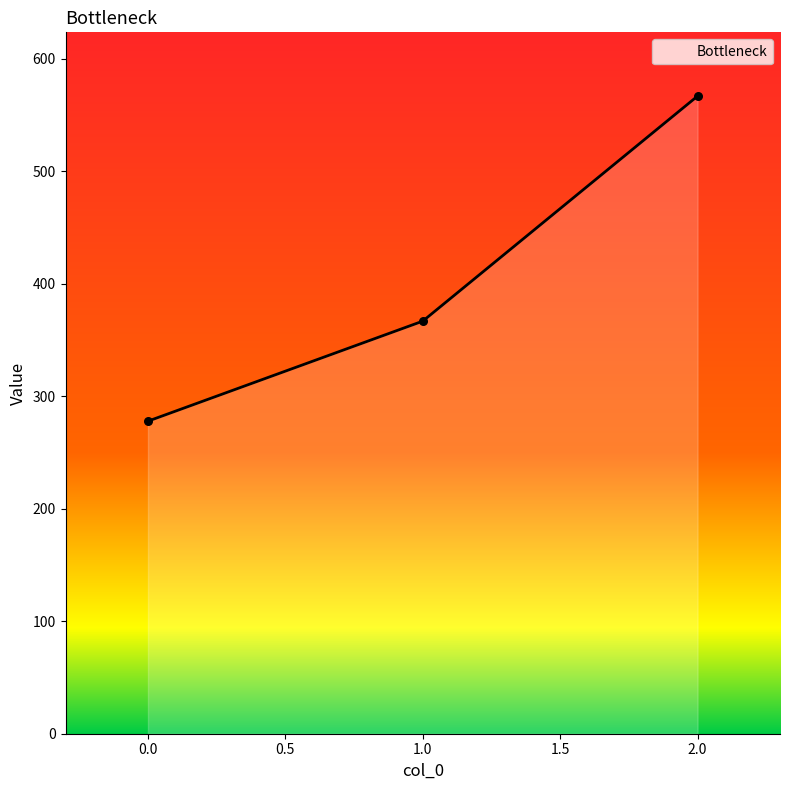

Approximately how many times larger is the value at 1.0 compared to 2.0?

0.6